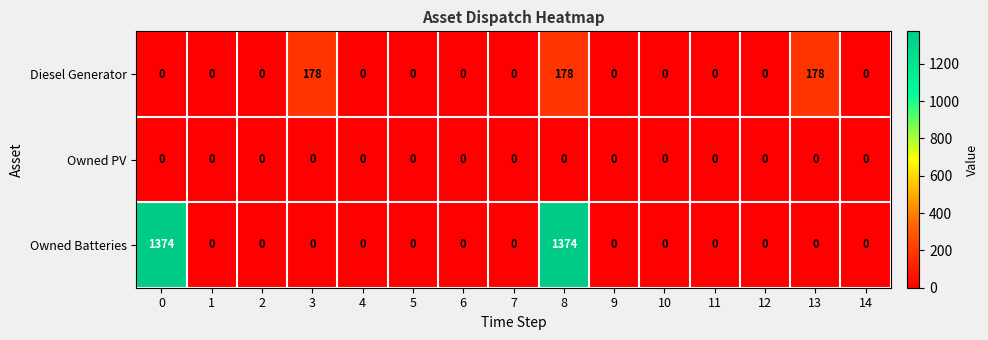

List the series in order of their peak value, lowest first.

Owned PV, Diesel Generator, Owned Batteries